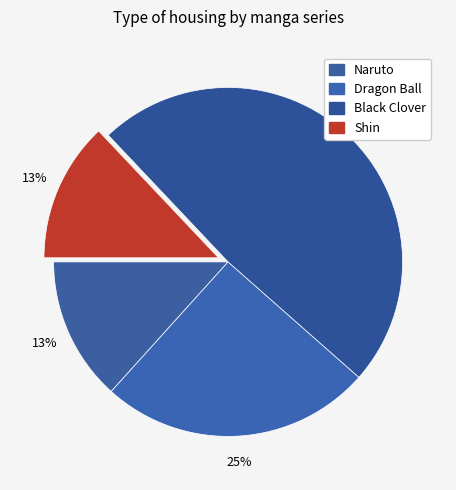

What percentage is the Naruto slice, to the nearest percent?

13%